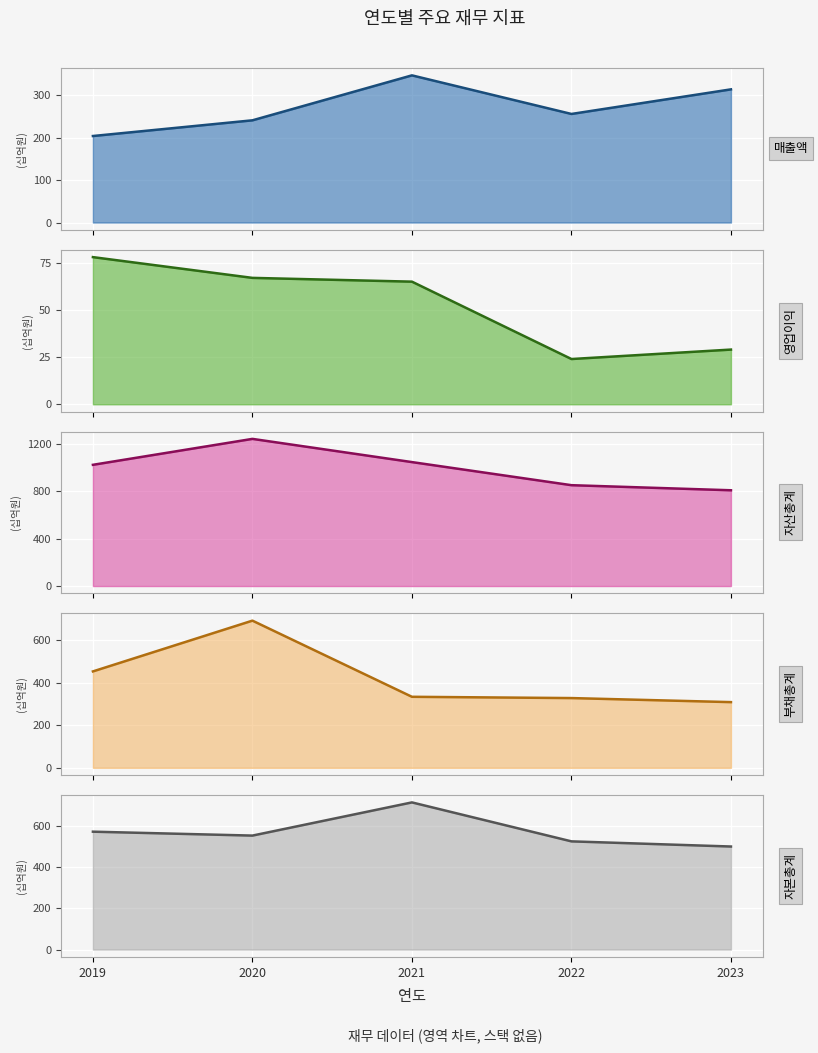

Reading right to left, transcribe all the data shown in this chart.

매출액: 314	256	347	241	204
영업이익: 29	24	65	67	78
자산총계: 809	852	1047	1243	1024
부채총계: 308	327	333	690	452
자본총계: 500	525	714	553	572